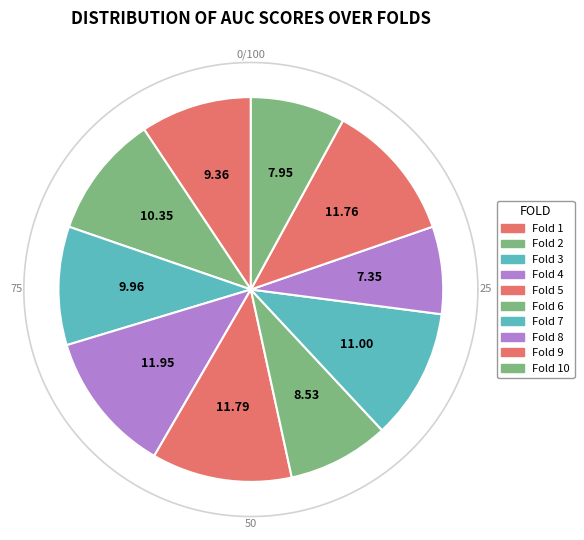

What percentage is the Fold 4 slice, to the nearest percent?

12%